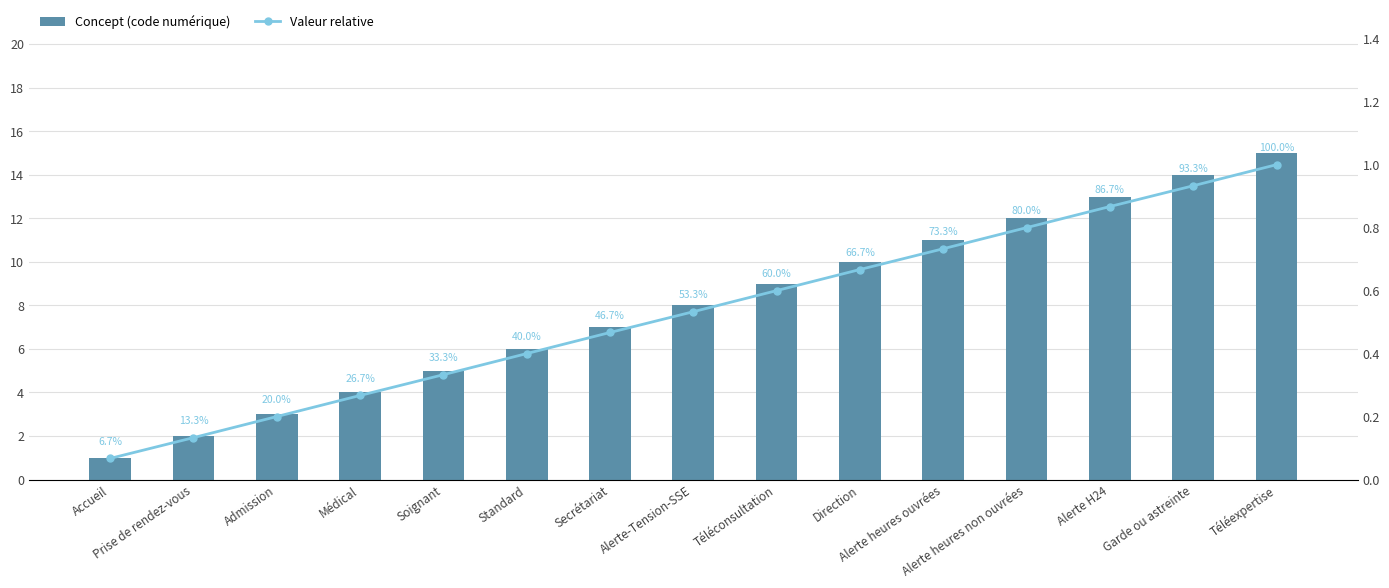

Where is Concept (code numérique) nearest to the value 8?

Alerte-Tension-SSE